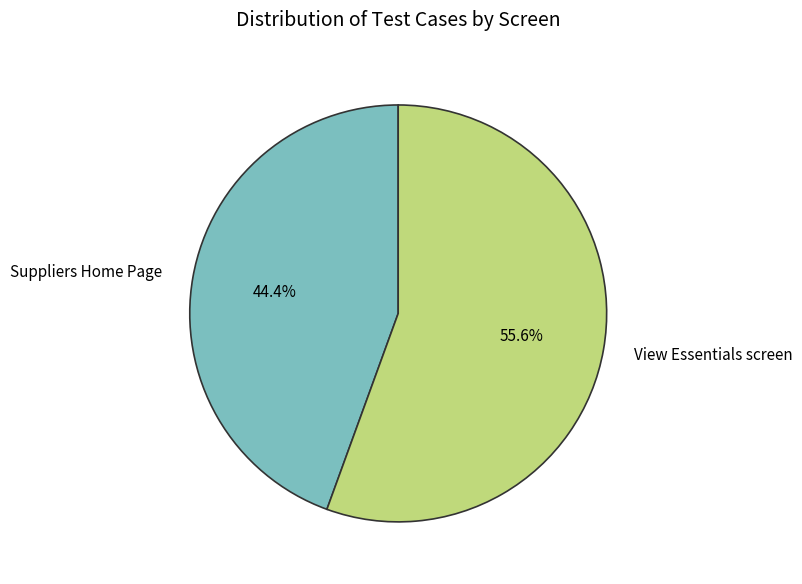

To the nearest percent, what percentage of the pie is Suppliers Home Page?

44%